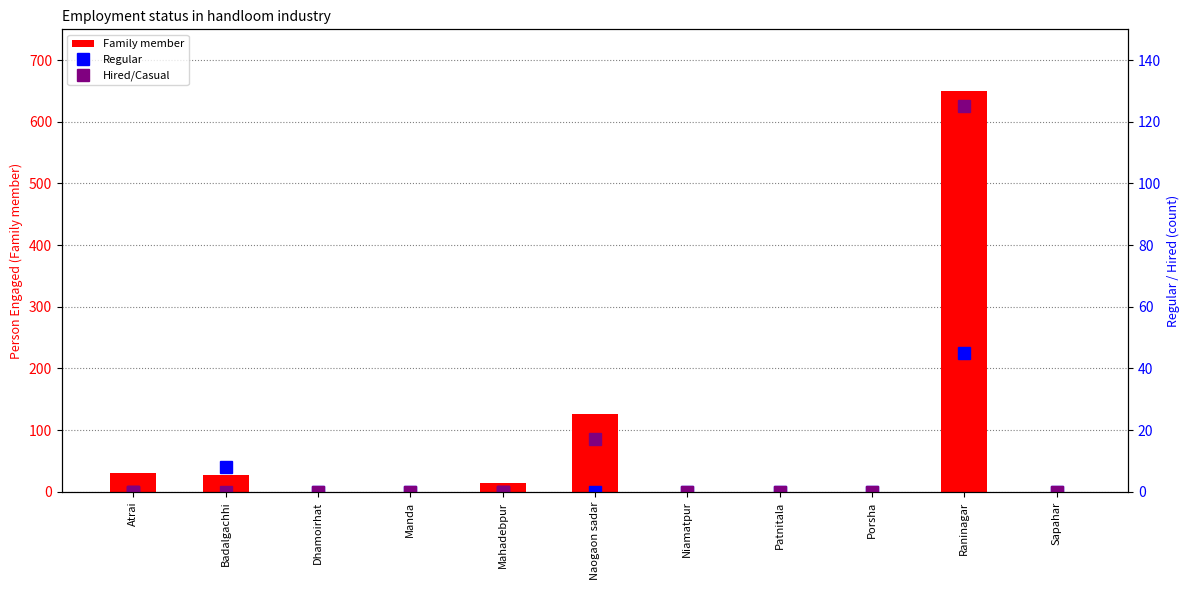

Reading left to right, transcribe all the data shown in this chart.

Family member: 30	28	0	0	14	126	0	0	0	650	0
Regular: 0	8	0	0	0	0	0	0	0	45	0
Hired/Casual: 0	0	0	0	0	17	0	0	0	125	0